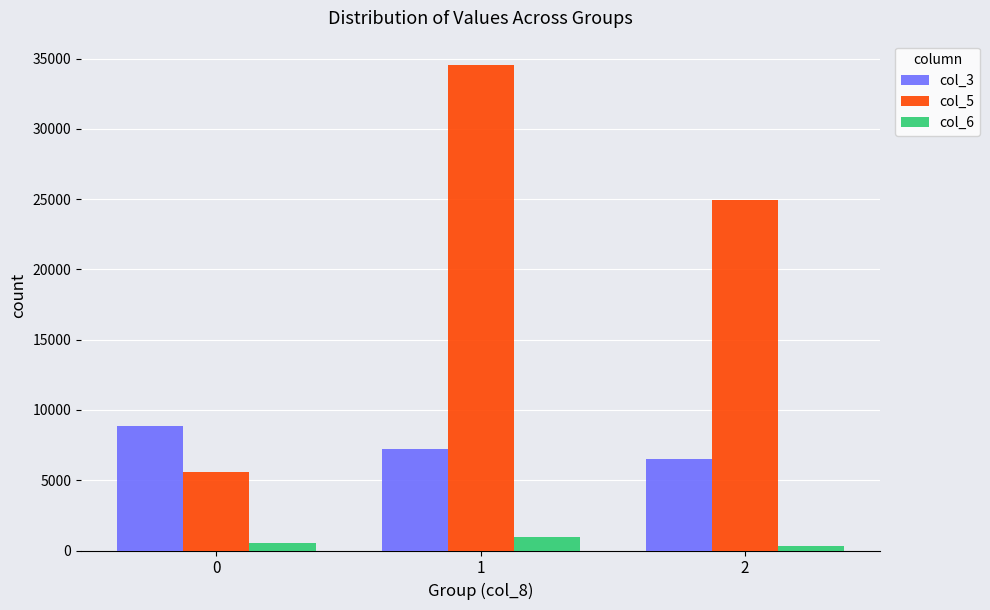

True or false: col_3 has a value of 10261.5 at 1.

False